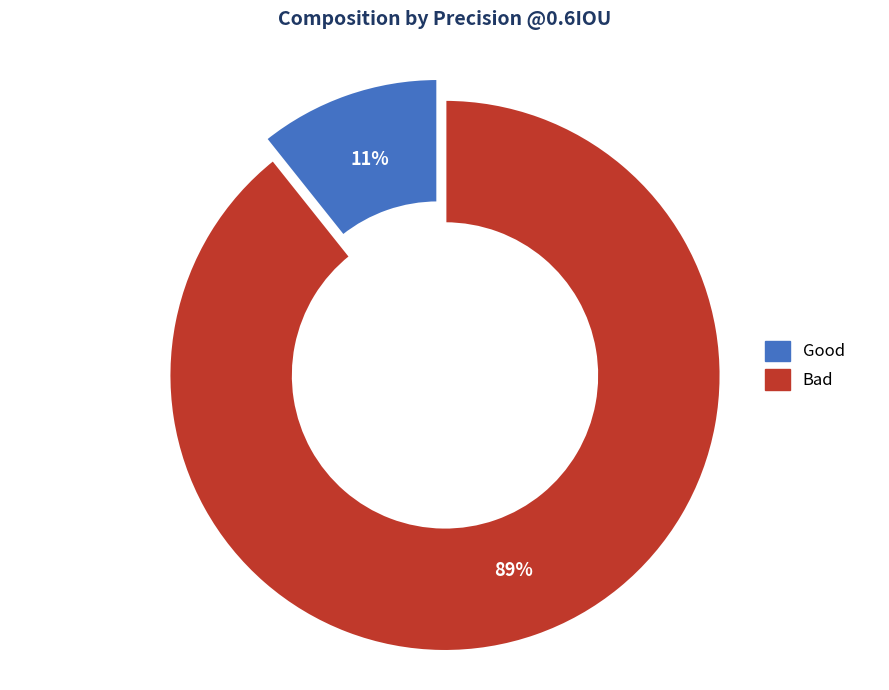

Count the number of slices in the pie.

2